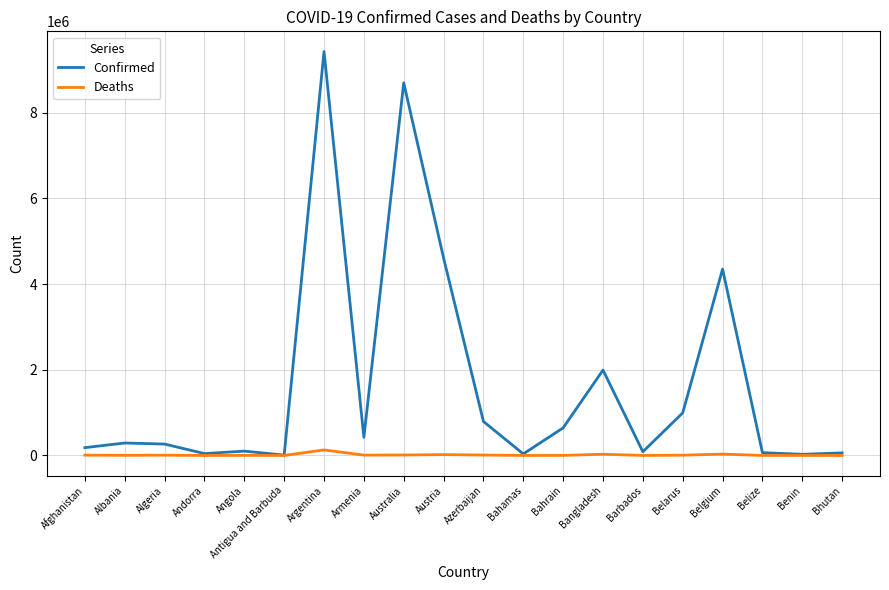

In Deaths, how many points are lower than both neighbors (excluding endpoints)?

6